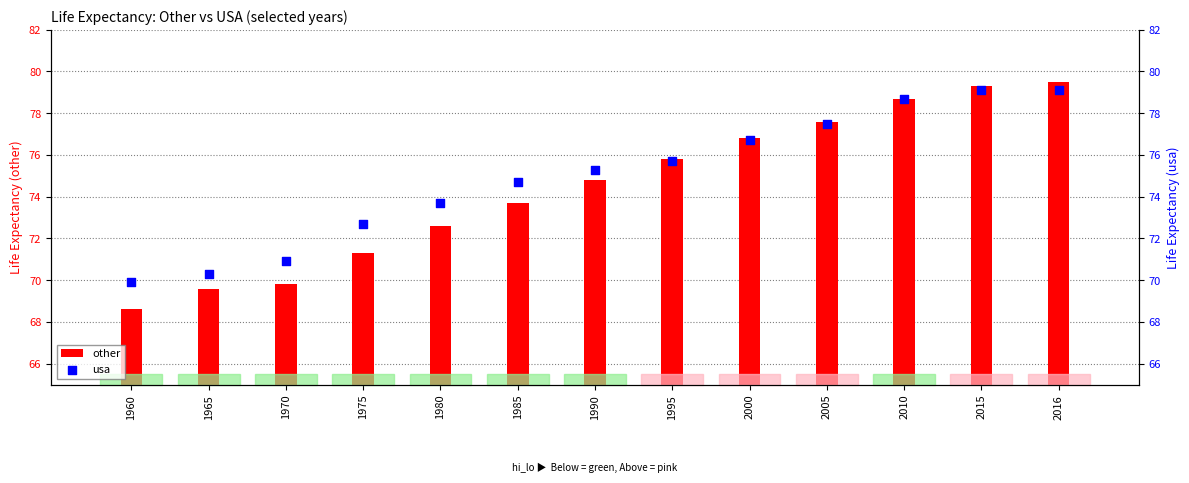

At how many categories does at least one series exceed 72?

10